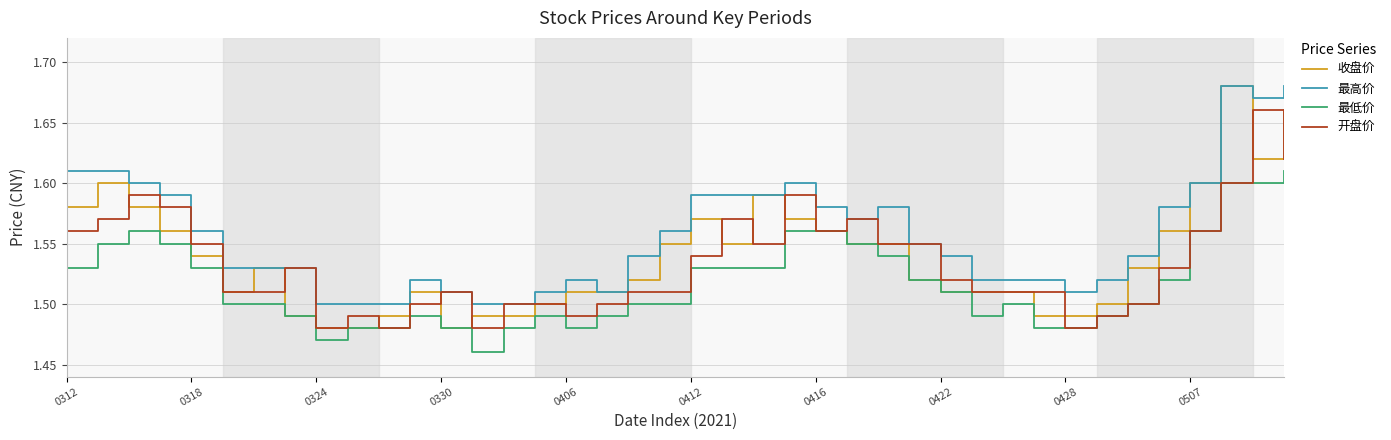

True or false: 最低价 and 最高价 cross at least once.

False